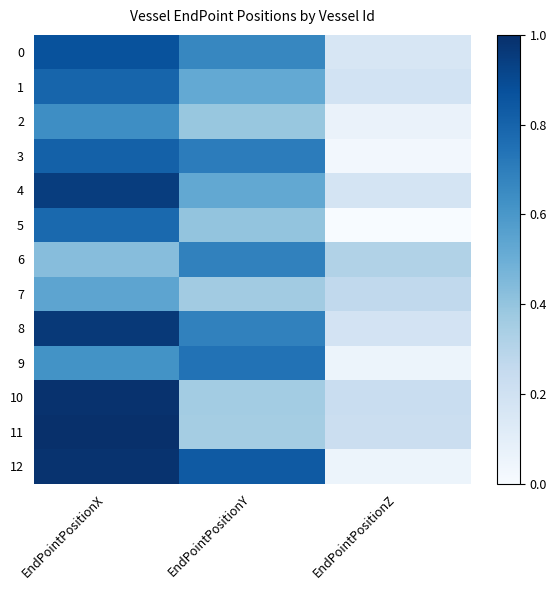

Which label corresponds to the largest value in the chart?

EndPointPositionX